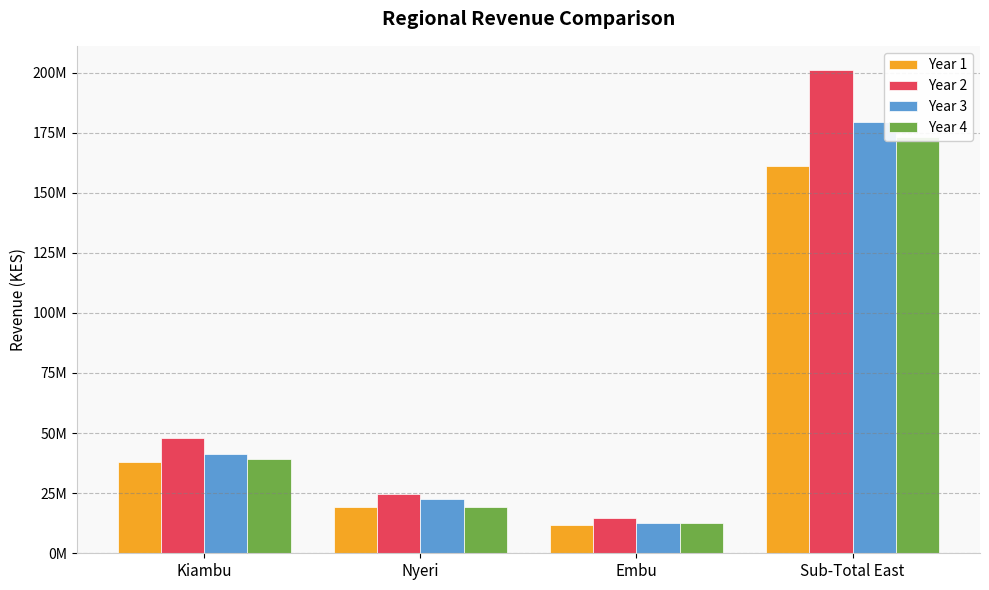

How many groups of bars are there?

4